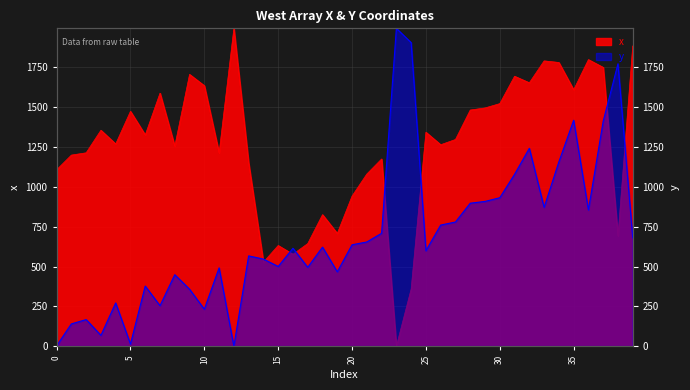

How many values in the y series are below 621?

20